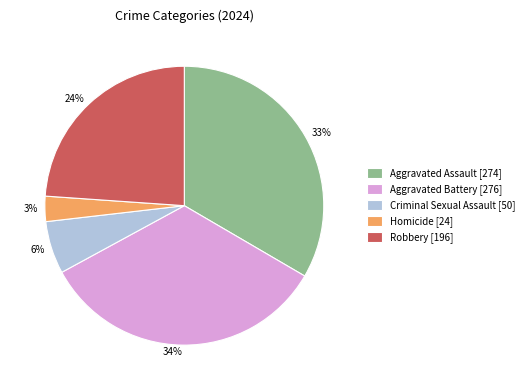

To the nearest percent, what is the difference between the largest and smallest slice percentages?

31%